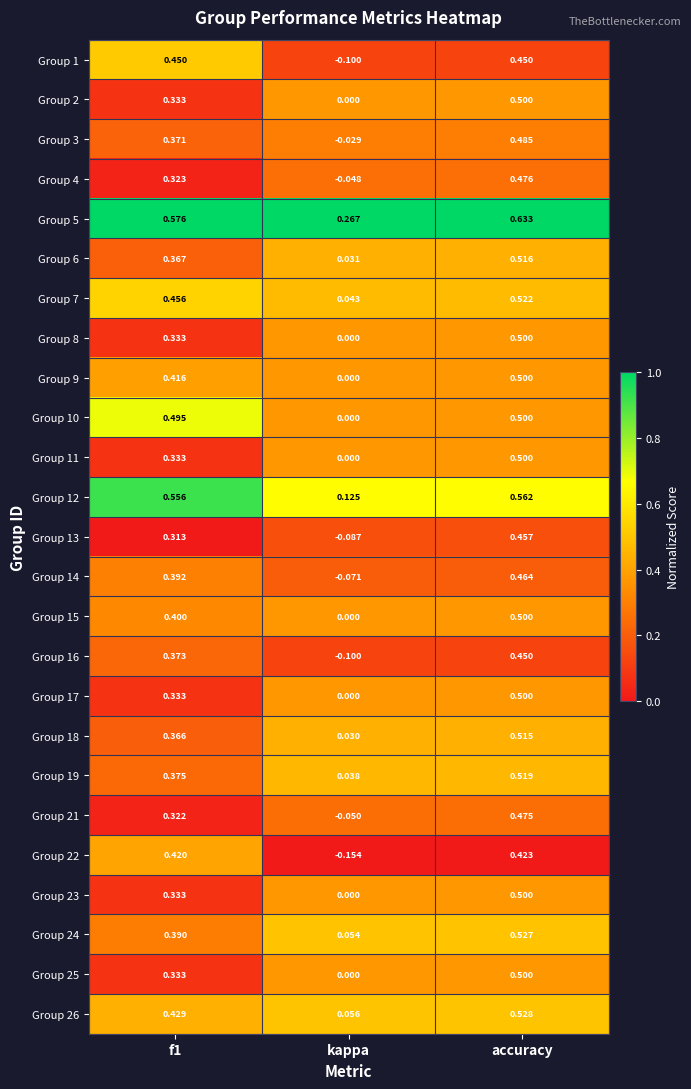

Which category has the highest value across all series?

accuracy